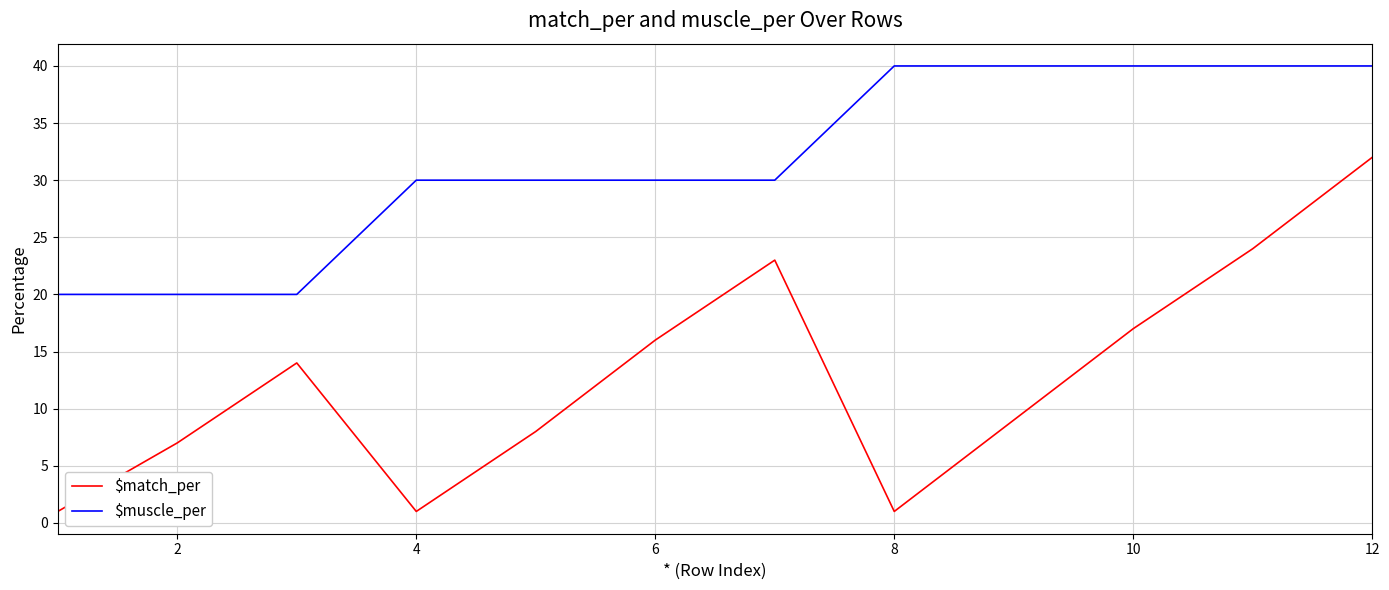

Which series has the largest total across all categories?

$muscle_per